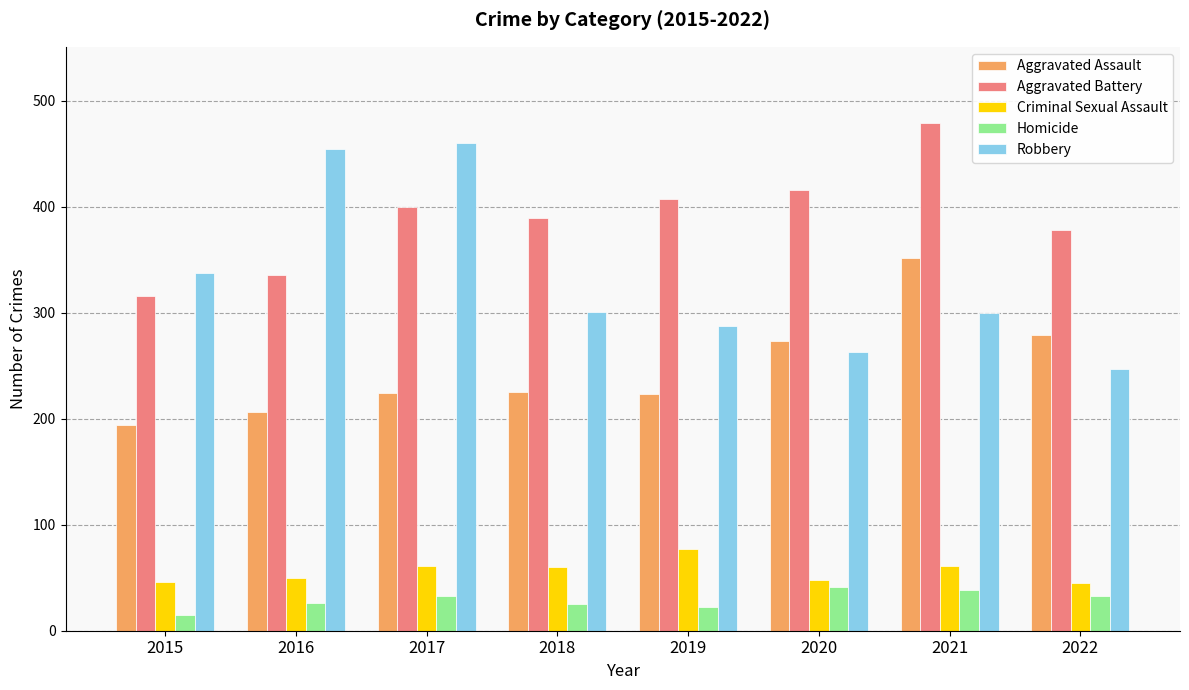

How many data points does each series have?

8